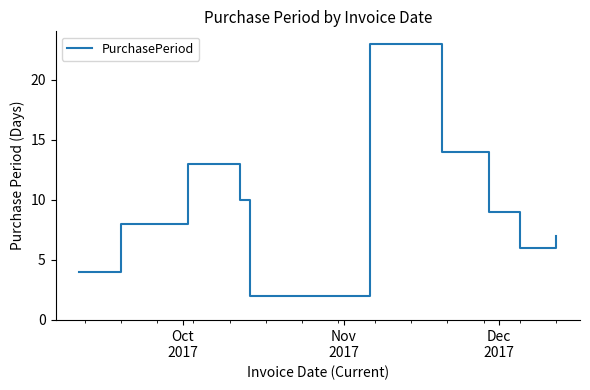

What is the difference between the maximum and minimum values?

21